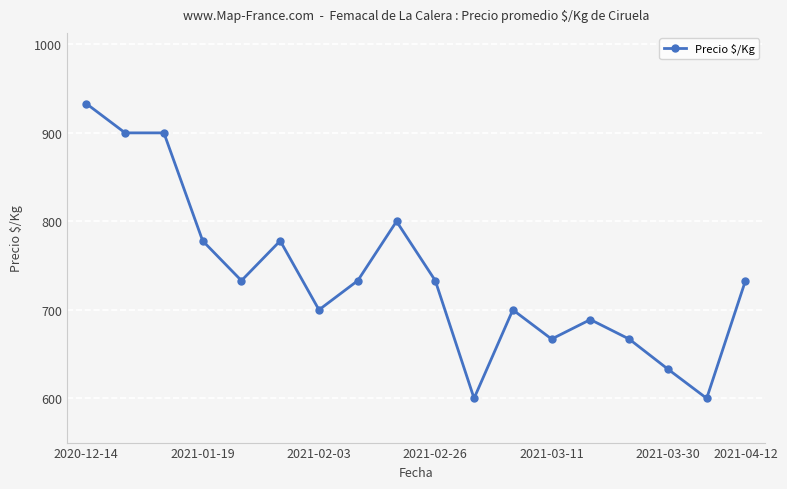

What is the difference between the maximum and second lowest values?

333